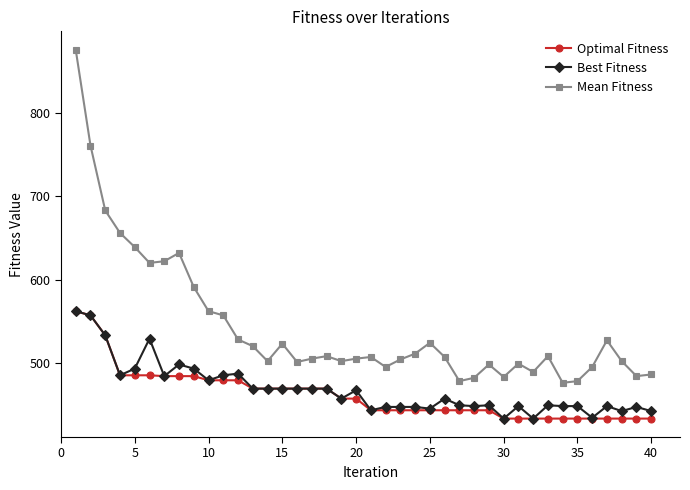

What is the highest value of the Optimal Fitness series?

562